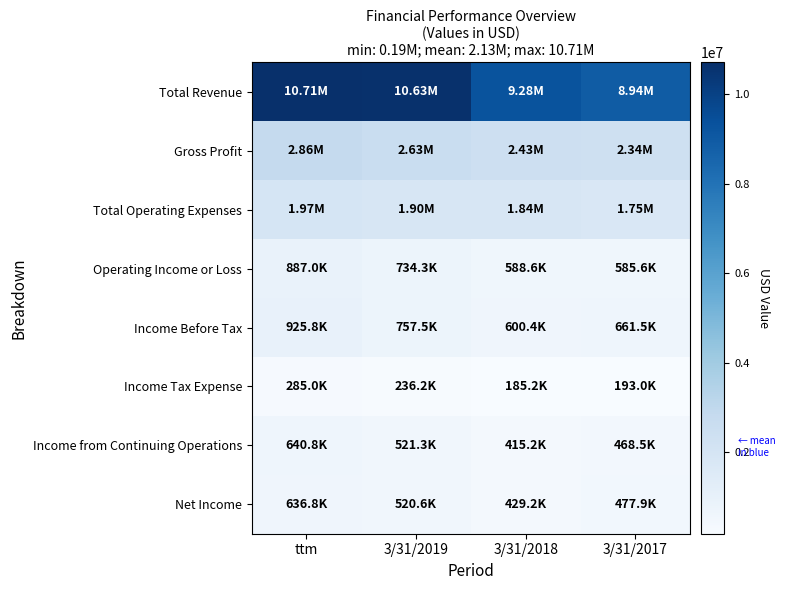

Count the number of categories in the chart.

4